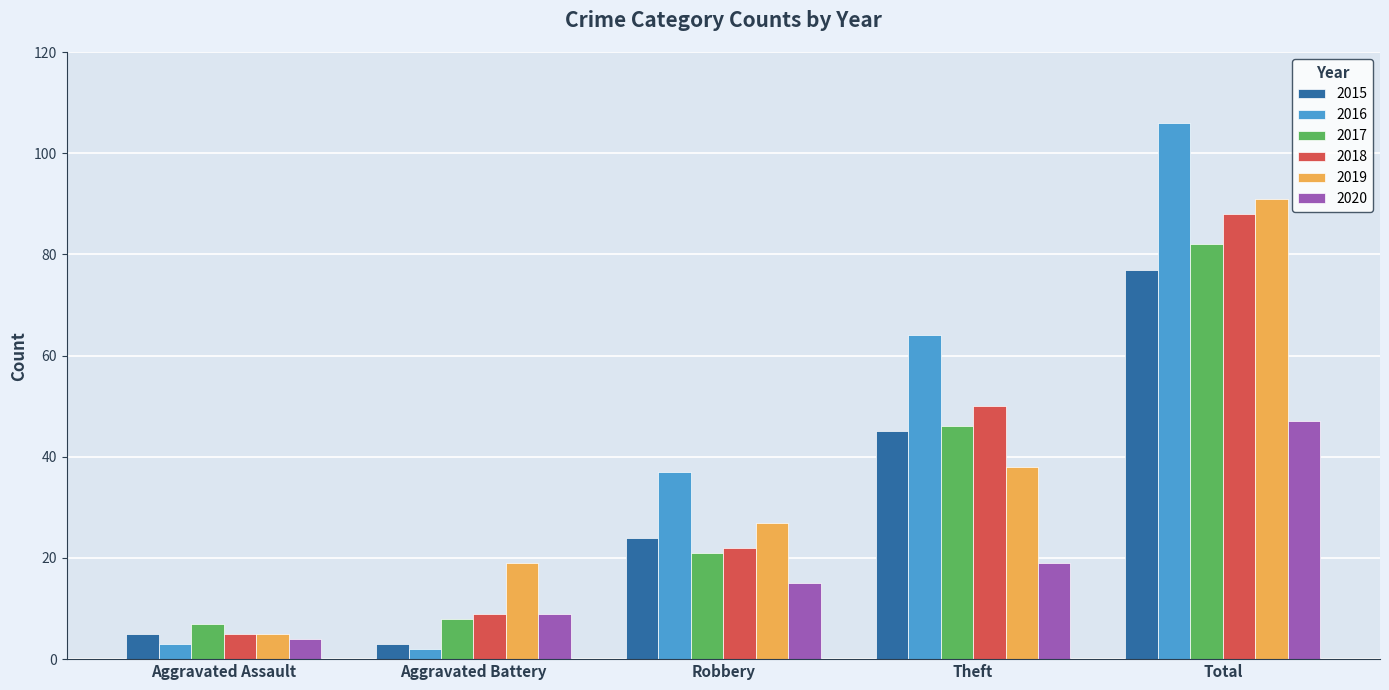

List the series in order of their peak value, lowest first.

2020, 2015, 2017, 2018, 2019, 2016